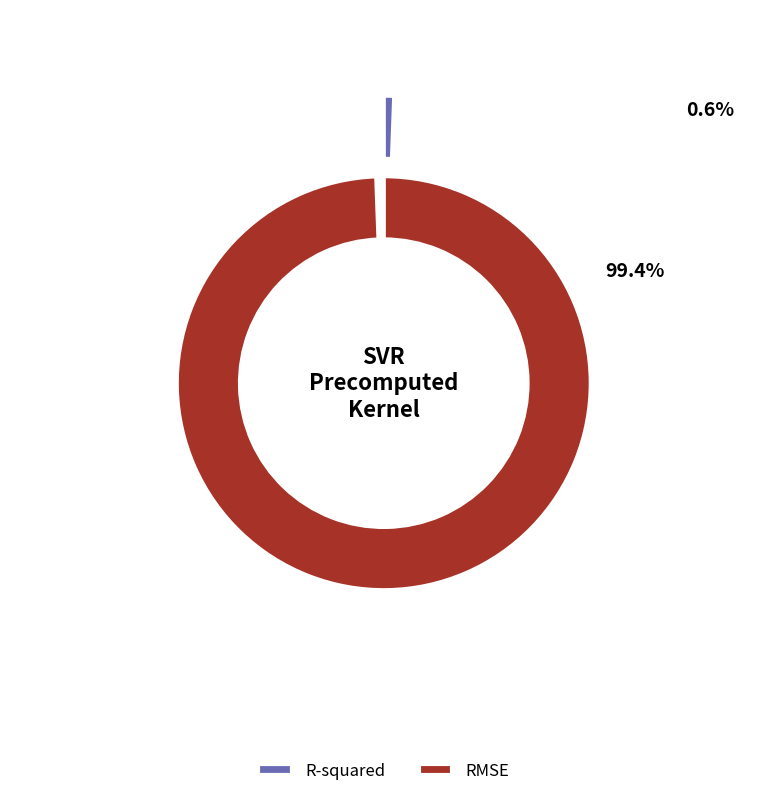

What percentage is the RMSE slice, to the nearest percent?

99%